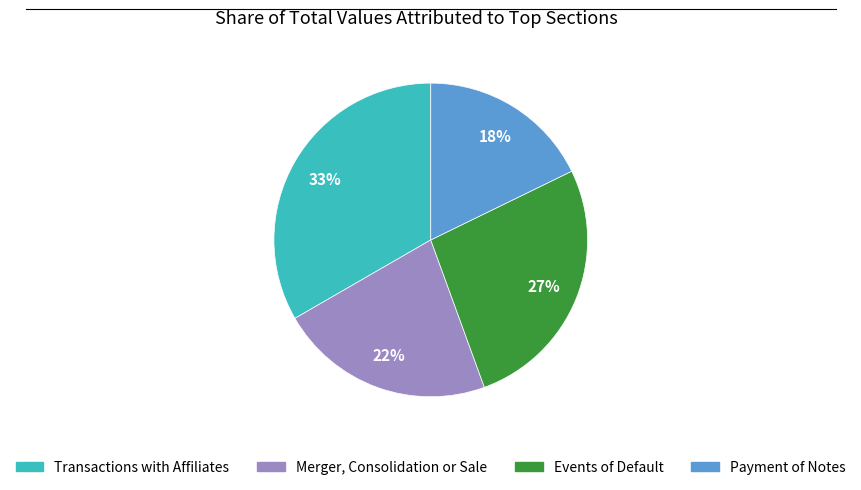

True or false: Merger, Consolidation or Sale accounts for 12% of the total.

False